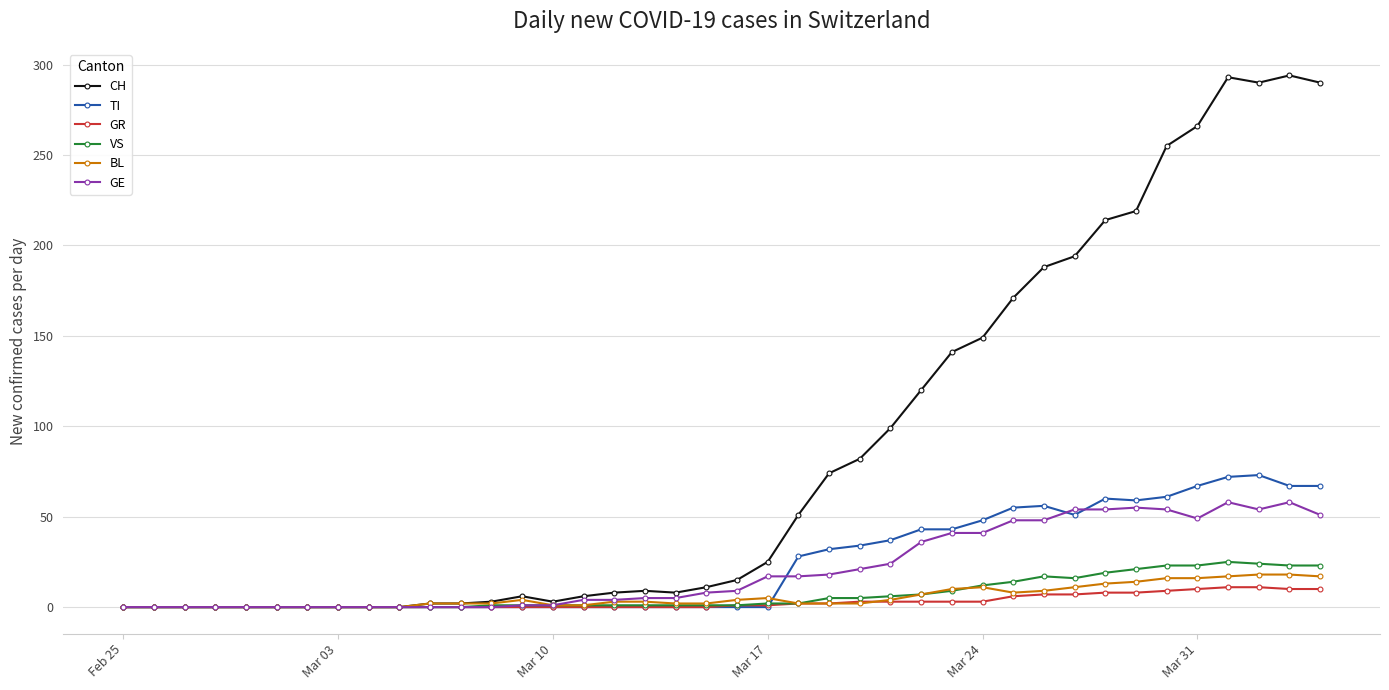

Which series has the widest spread of values?

CH